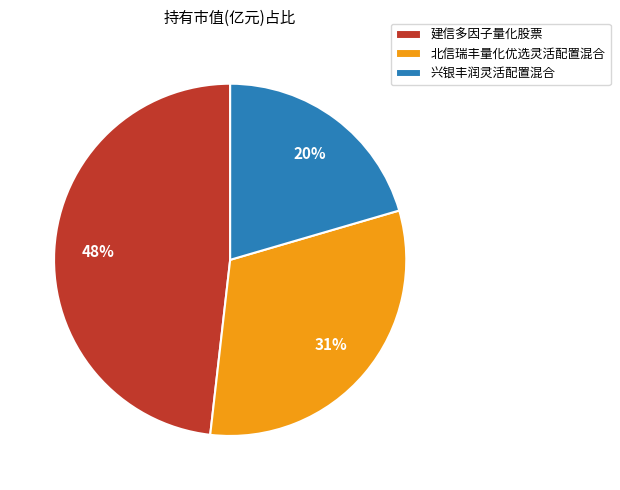

Count the number of slices in the pie.

3